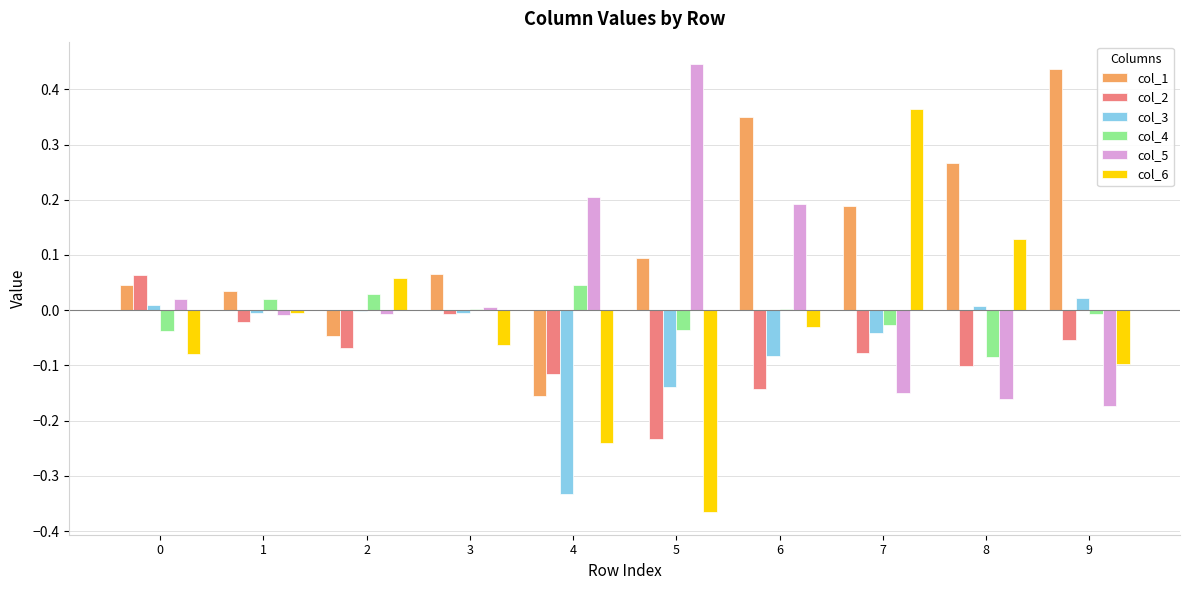

The value of col_6 at 8 is 0.1. True or false?

True